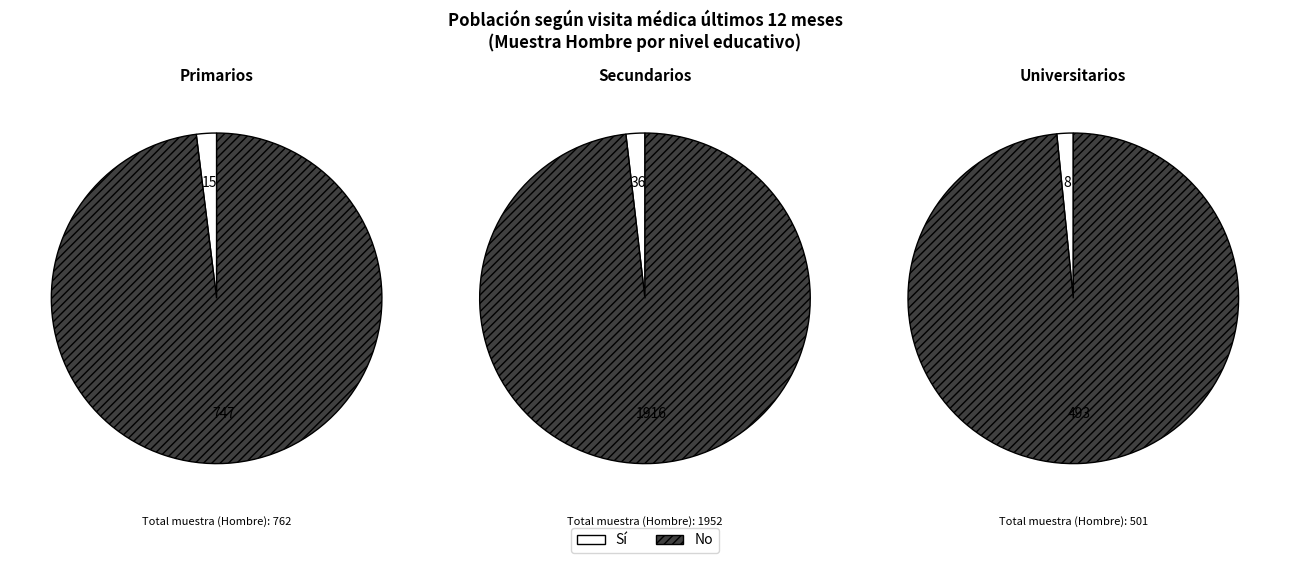

What is the total percentage of Secundarios and Universitarios?

74.6%